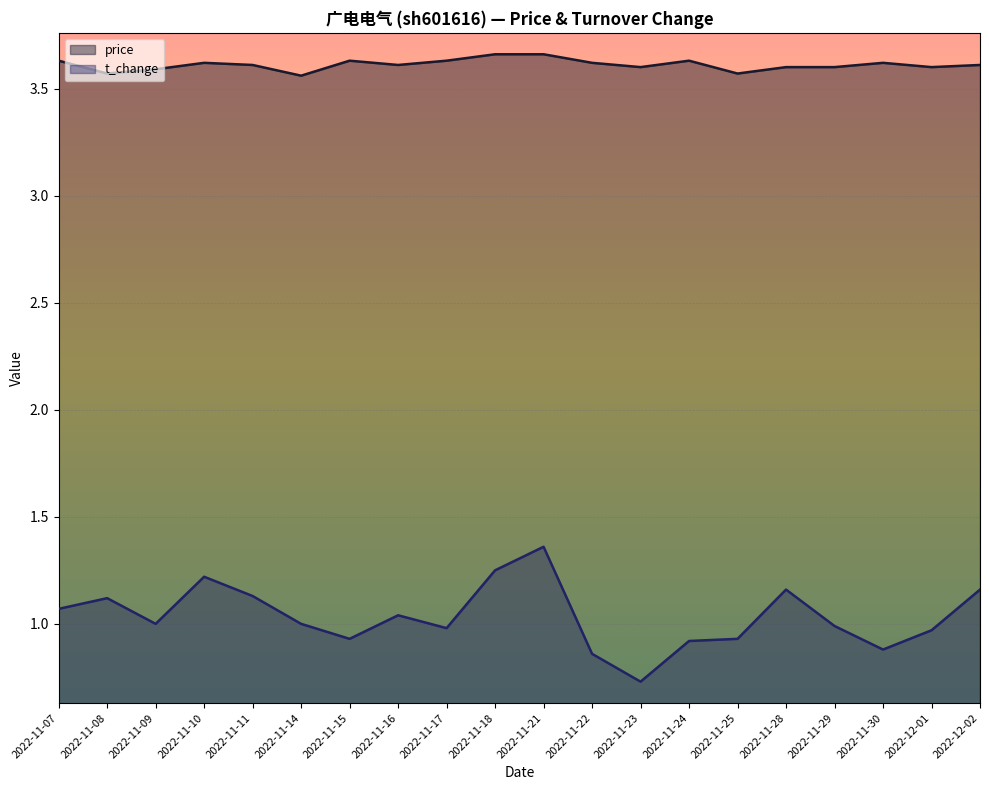

Rank the series at 2022-11-24 from highest to lowest value.

price, t_change